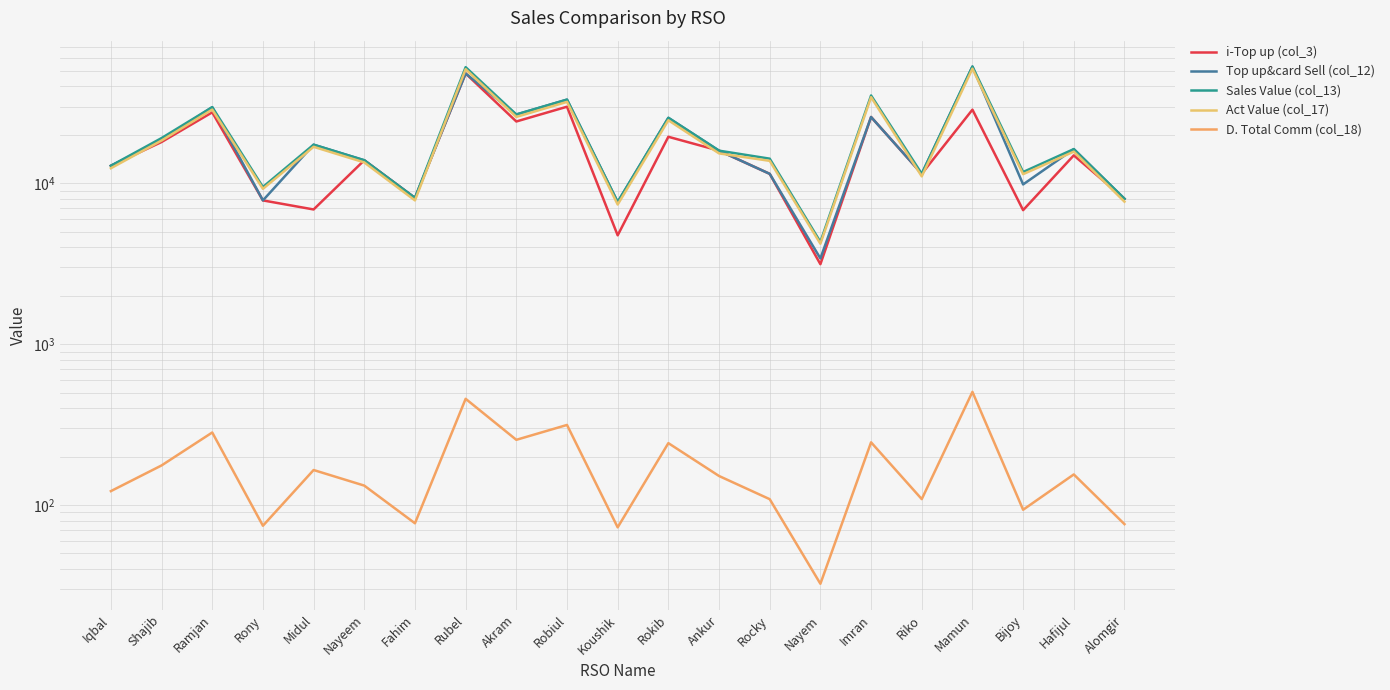

Reading right to left, what are all the values shown in this chart?

i-Top up (col_3): Alomgir=8007.0	Hafijul=14910.0	Bijoy=6808.0	Mamun=28682.0	Riko=11457.0	Imran=25826.0	Nayem=3141.0	Rocky=11447.0	Ankur=15950.0	Rokib=19456.0	Koushik=4748.0	Robiul=29917.0	Akram=24219.0	Rubel=48142.0	Fahim=8107.0	Nayeem=13901.0	Midul=6875.0	Rony=7826.0	Ramjan=27611.0	Shajib=18053.0	Iqbal=12846.0
Top up&card Sell (col_12): Alomgir=8007.0	Hafijul=16310.0	Bijoy=9838.0	Mamun=53182.0	Riko=11457.0	Imran=25826.0	Nayem=3411.0	Rocky=11447.0	Ankur=15950.0	Rokib=25526.0	Koushik=7648.0	Robiul=33117.0	Akram=26769.0	Rubel=48142.0	Fahim=8107.0	Nayeem=13901.0	Midul=17375.0	Rony=7826.0	Ramjan=29731.0	Shajib=18553.0	Iqbal=12846.0
Sales Value (col_13): Alomgir=8007.0	Hafijul=16310.0	Bijoy=11748.0	Mamun=53182.0	Riko=11457.0	Imran=35151.0	Nayem=4321.0	Rocky=14222.0	Ankur=15950.0	Rokib=25526.0	Koushik=7648.0	Robiul=33117.0	Akram=26769.0	Rubel=52692.0	Fahim=8107.0	Nayeem=13901.0	Midul=17375.0	Rony=9482.0	Ramjan=29731.0	Shajib=19099.0	Iqbal=12846.0
Act Value (col_17): Alomgir=7686.8	Hafijul=15733.5	Bijoy=11392.5	Mamun=51576.5	Riko=11041.9	Imran=34290.8	Nayem=4210.2	Rocky=13787.2	Ankur=15341.4	Rokib=24644.0	Koushik=7379.7	Robiul=32069.3	Akram=25852.9	Rubel=51188.1	Fahim=7828.1	Nayeem=13478.7	Midul=16856.2	Rony=9235.8	Ramjan=28717.4	Shajib=18443.8	Iqbal=12402.7
D. Total Comm (col_18): Alomgir=76.1	Hafijul=154.9	Bijoy=93.5	Mamun=505.2	Riko=108.8	Imran=245.3	Nayem=32.4	Rocky=108.7	Ankur=151.5	Rokib=242.5	Koushik=72.7	Robiul=314.6	Akram=254.3	Rubel=457.3	Fahim=77.0	Nayeem=132.1	Midul=165.1	Rony=74.3	Ramjan=282.4	Shajib=176.3	Iqbal=122.0